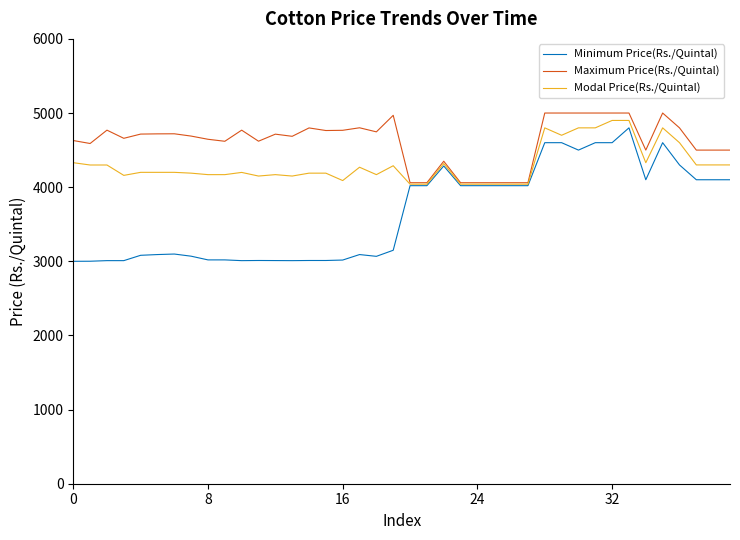

What is the minimum value for Minimum Price(Rs./Quintal)?

3000